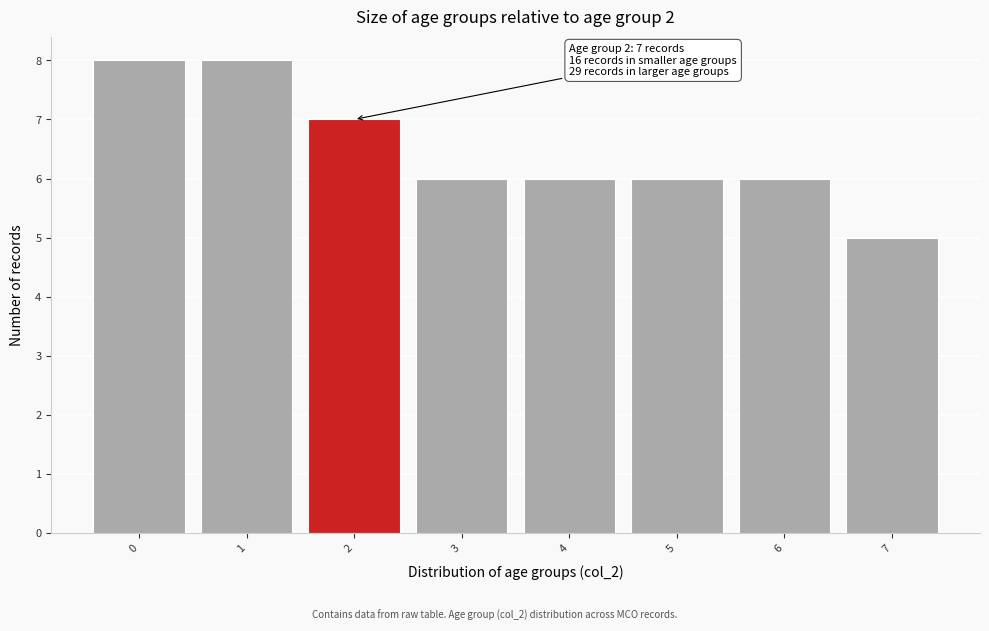

Reading left to right, transcribe all the data shown in this chart.

0=8	1=8	2=7	3=6	4=6	5=6	6=6	7=5